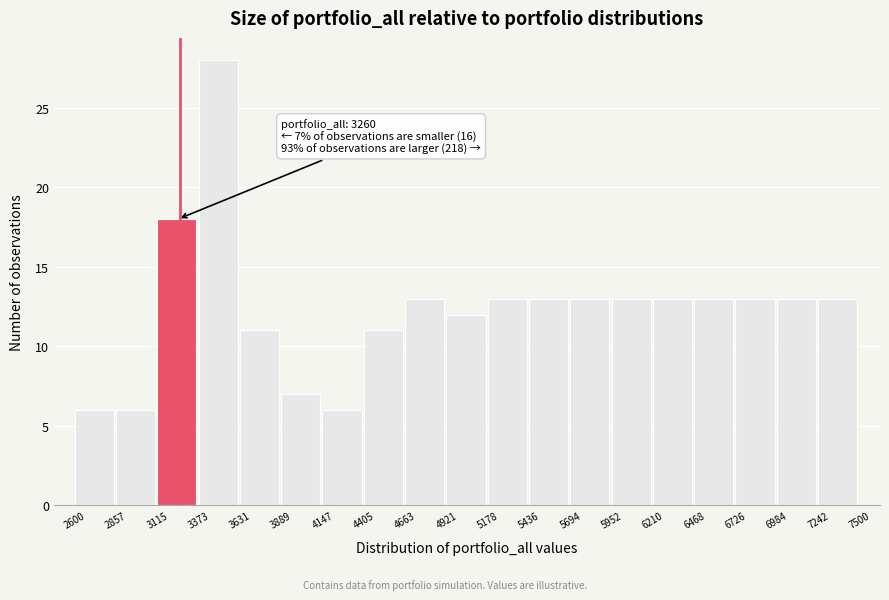

Which range on the x-axis has the tallest bar?

3373 to 3631